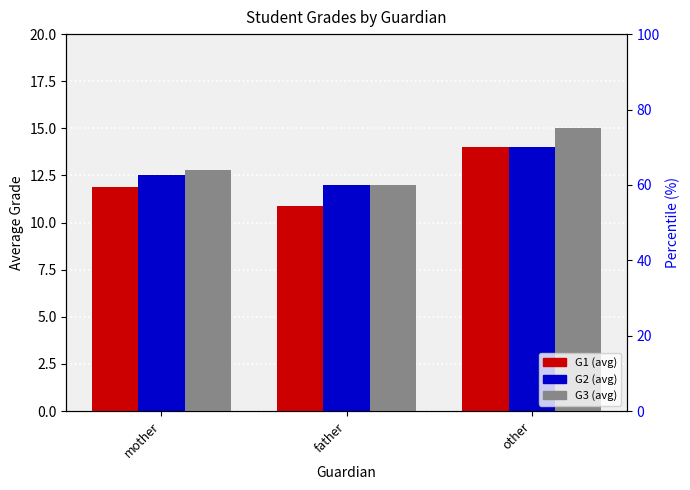

The value of G3 at father is 12.0. True or false?

True